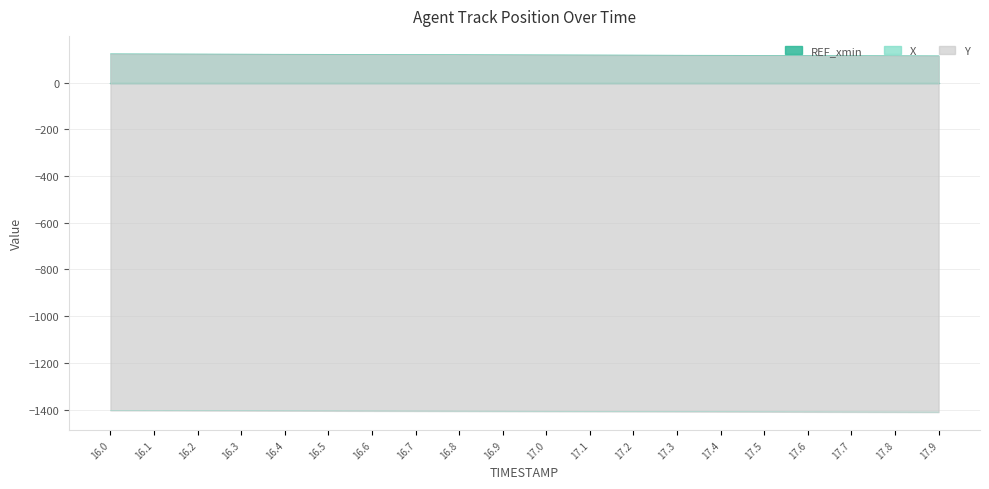

What position from the left is 16.2?

3